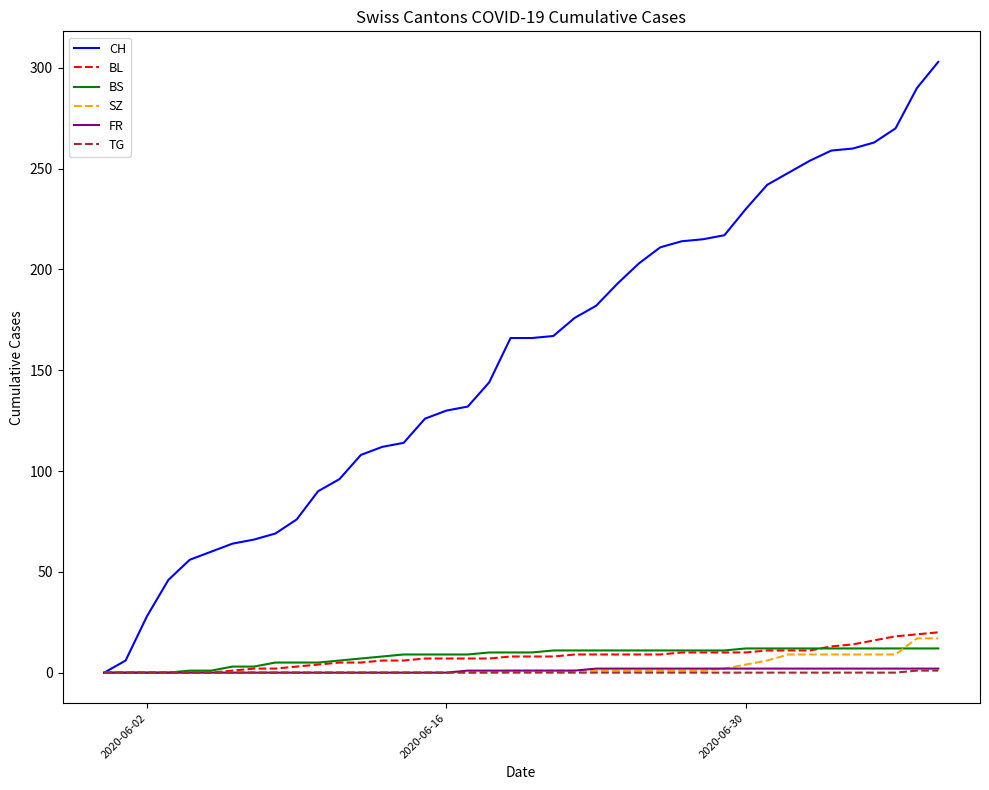

Does the chart display data point markers on the line(s)?

No